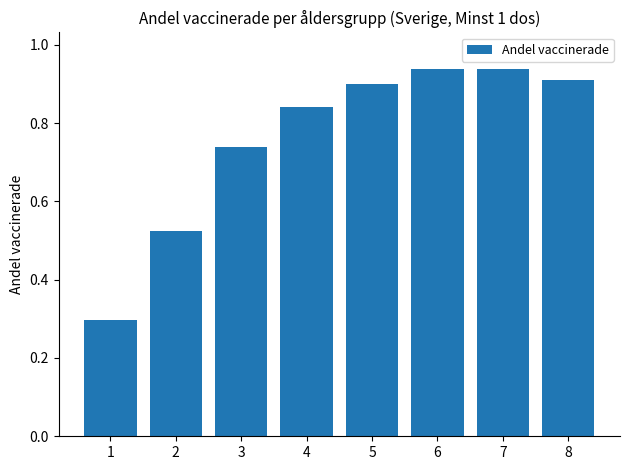

Between 1 and 5, which is larger?

5